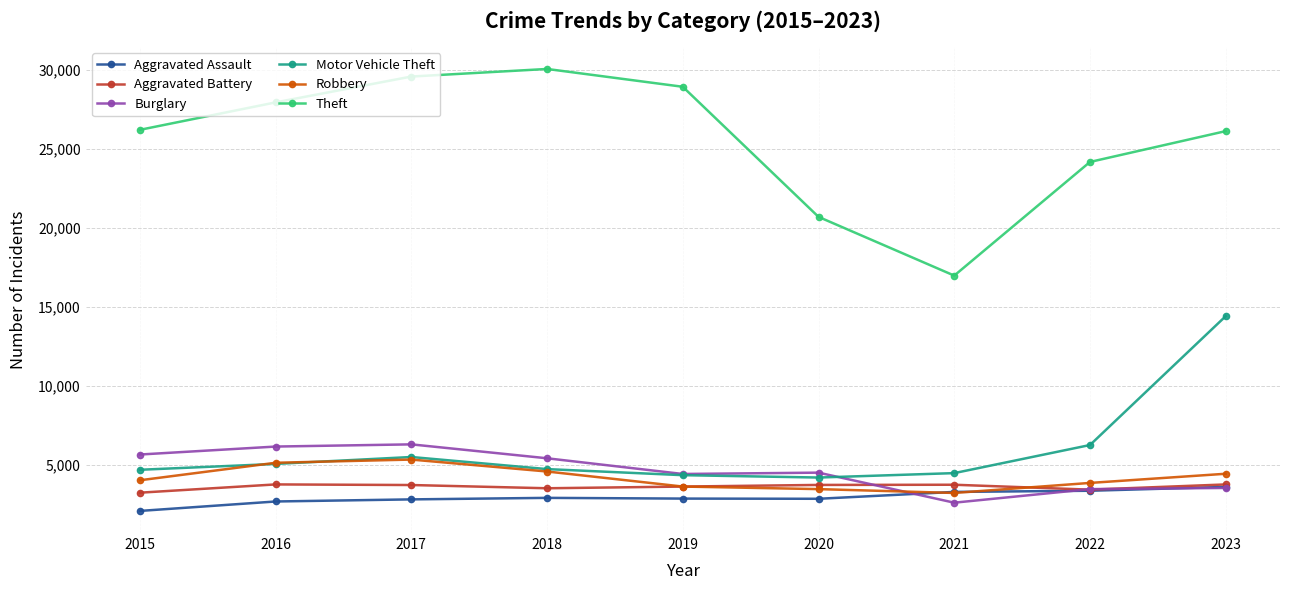

How many lines are shown in the chart?

6